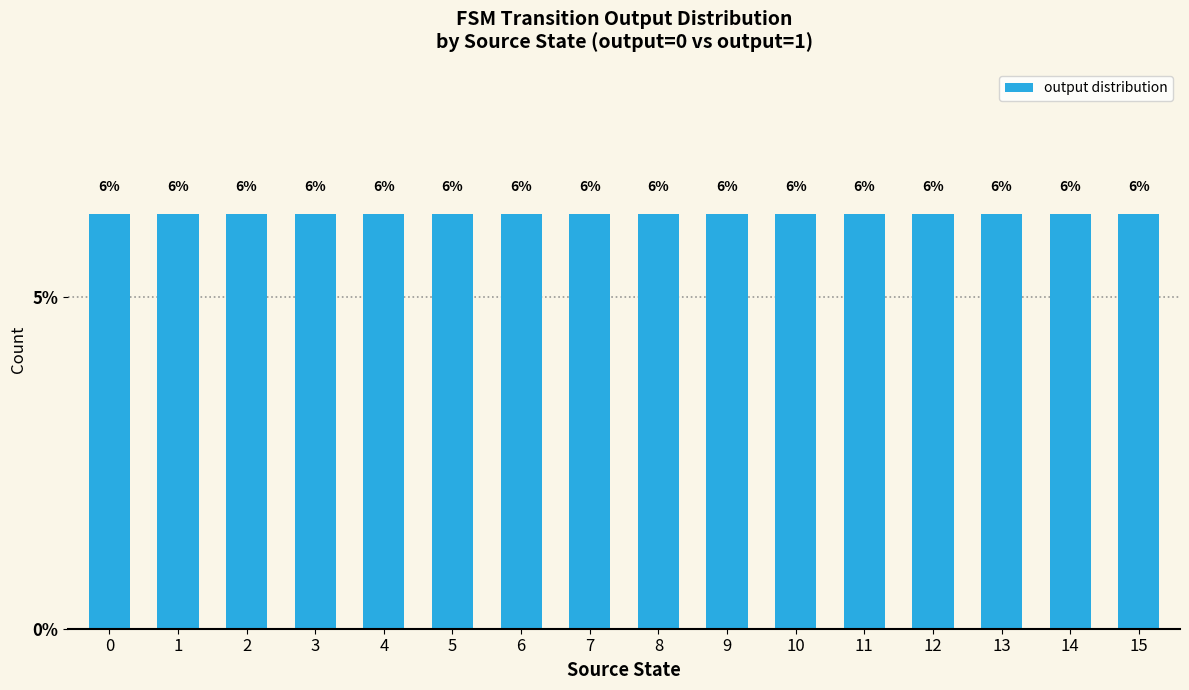

Which has a higher value, 7 or 13?

7